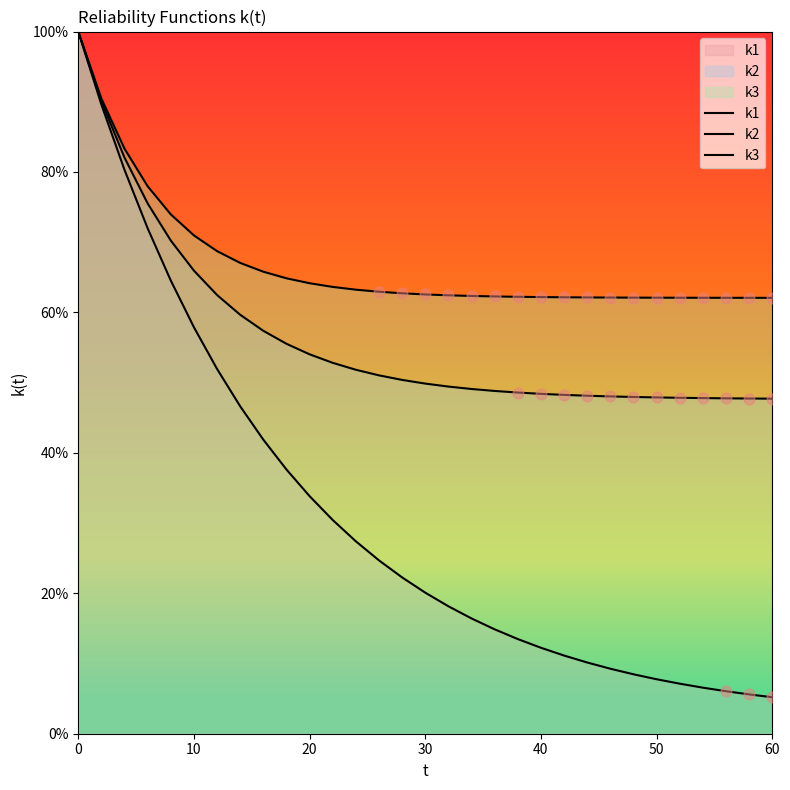

Which series contains the lowest Y value?

k1